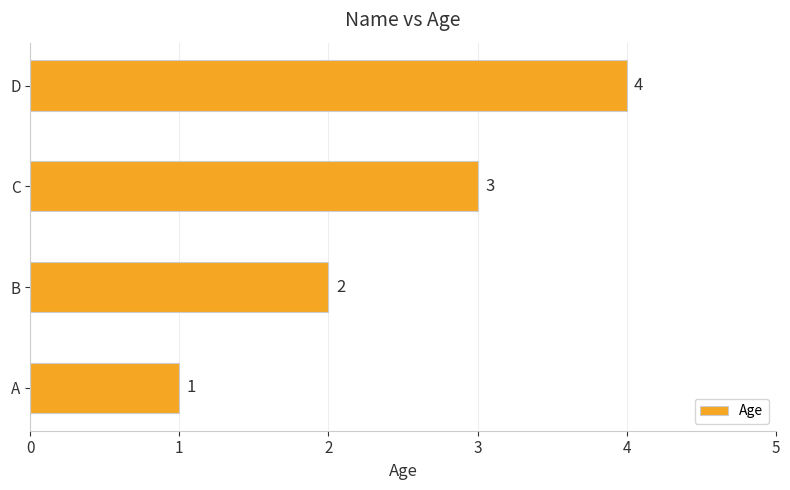

What is the sum of the values at D and C?

7